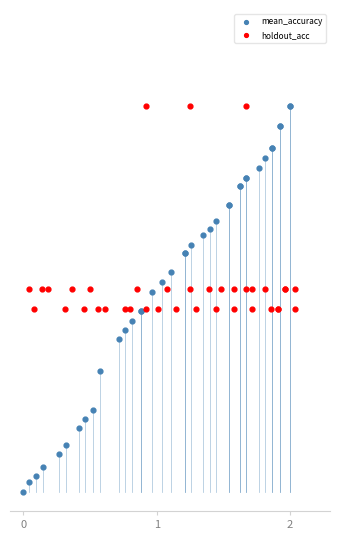

What are all the series names shown in the legend?

mean_accuracy, holdout_acc